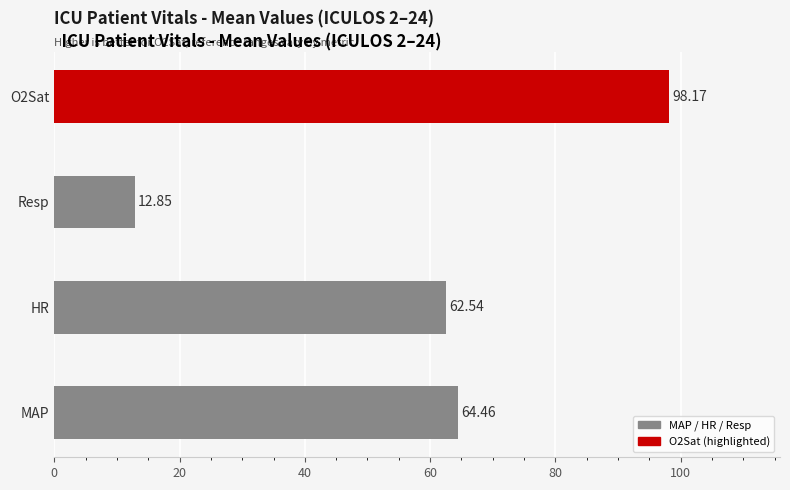

Where is the data nearest to the value 55?

HR